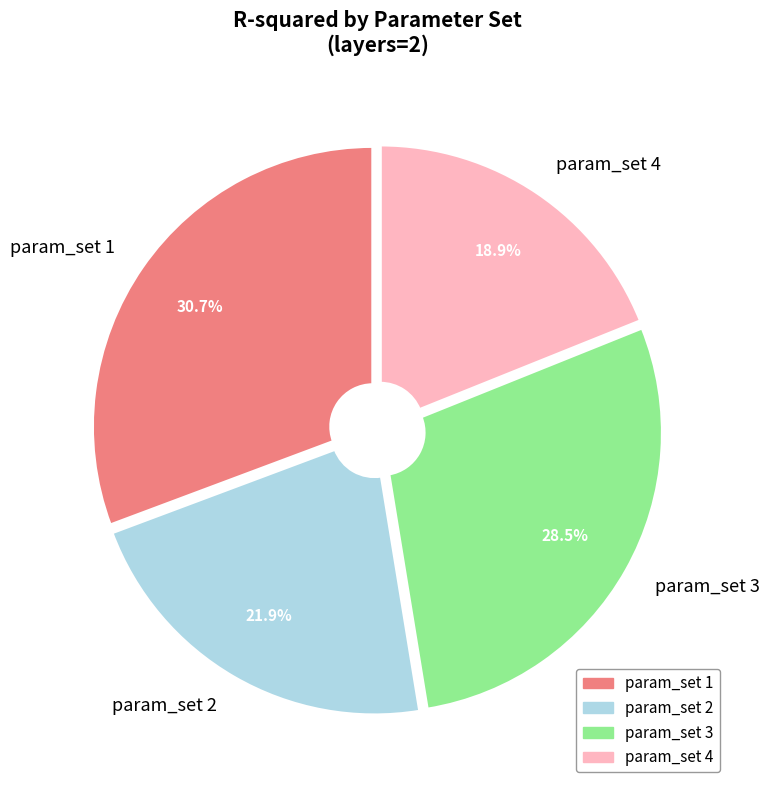

To the nearest percent, what is the average slice percentage?

25%